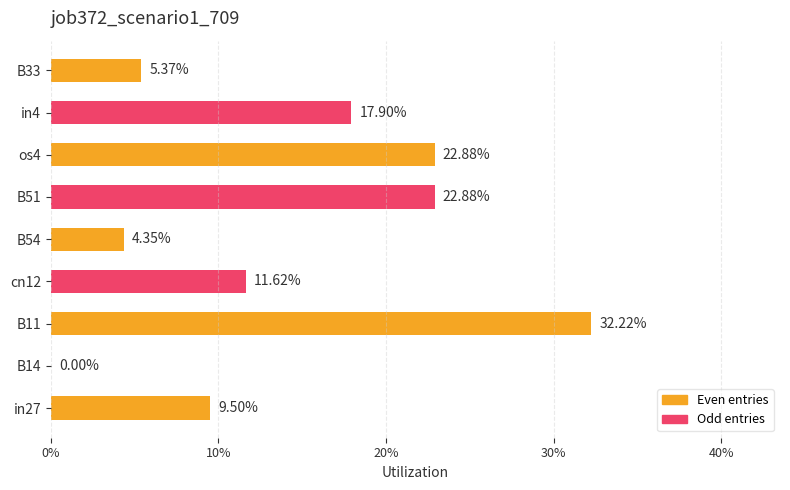

What is the sum of all values?

1.3